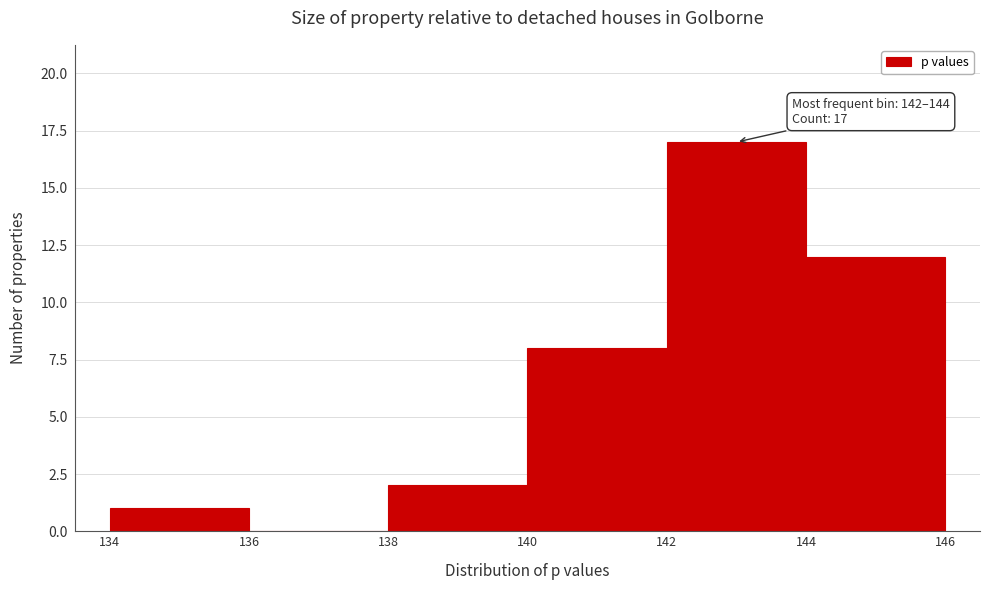

Which range on the x-axis has the tallest bar?

142 to 144